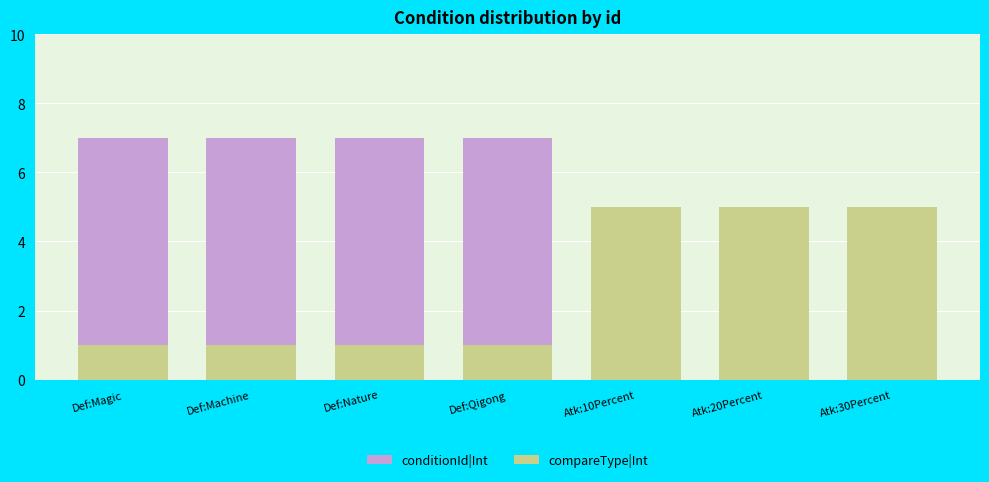

The conditionId|Int series shows 7 at Def:Nature. True or false?

True